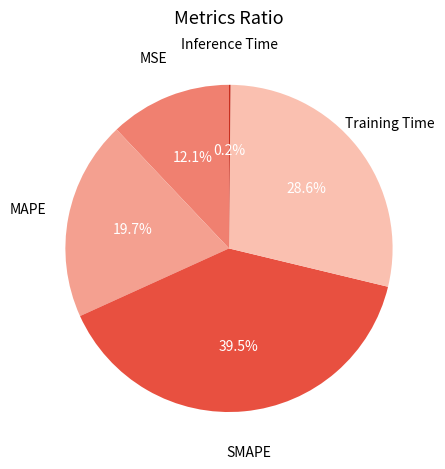

What is the ratio of the value at MSE to the value at SMAPE?

0.3